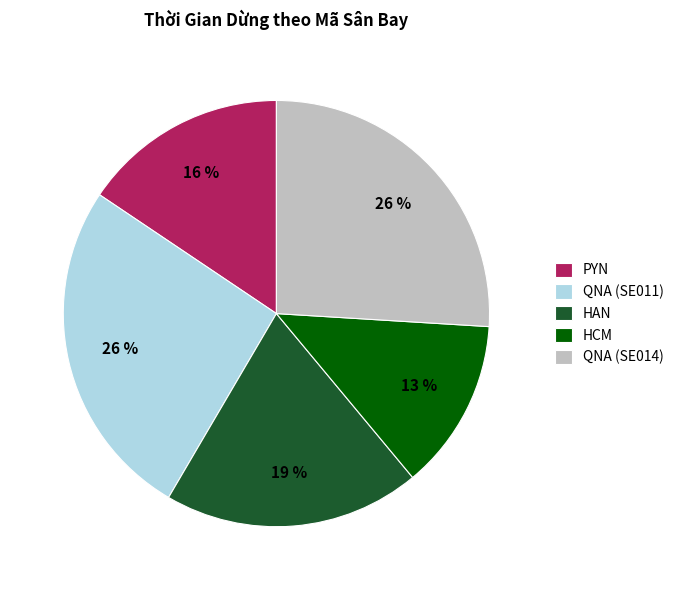

Which slice is the smallest?

HCM